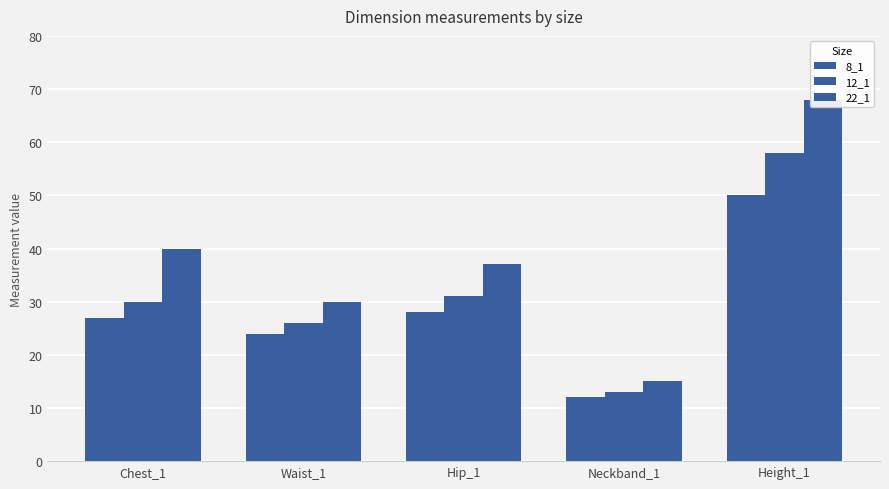

What is the label of the 5th bar from the left?

Height_1